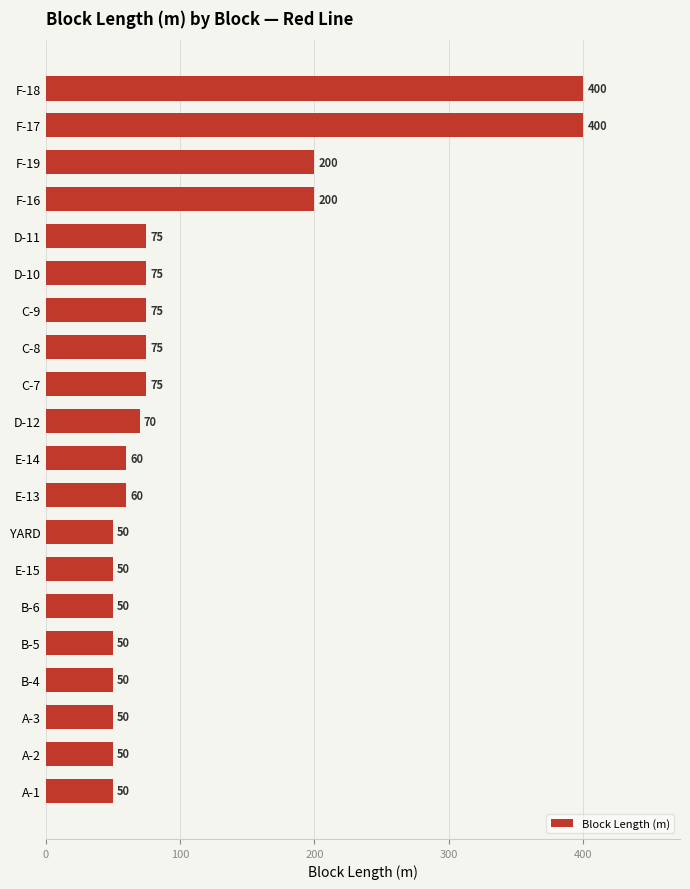

The chart shows a value of 76 at E-15. True or false?

False